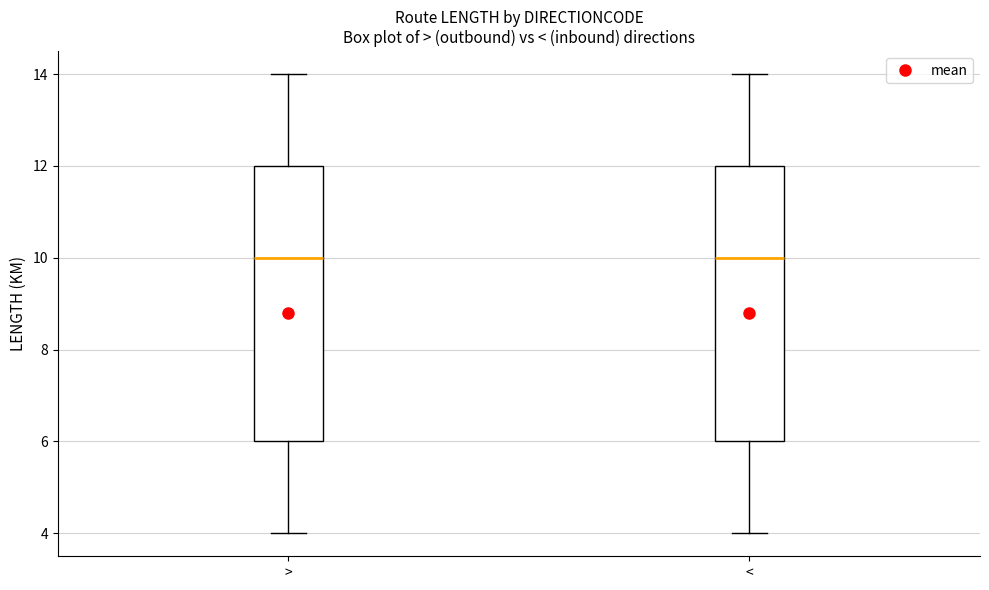

Where is the lower edge of the box for < on the y-axis? The values are not printed on the chart, so give them approximately, as read against the axis.

6